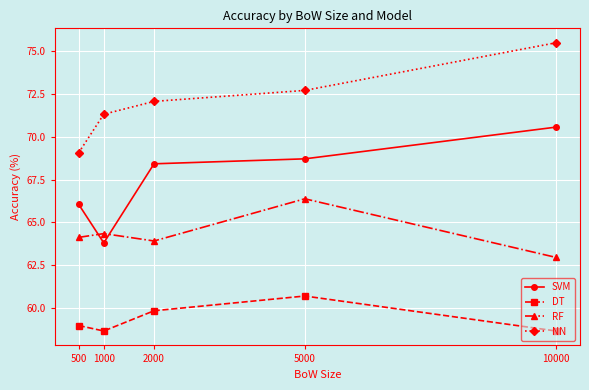

What is the average value of the SVM series?

67.5